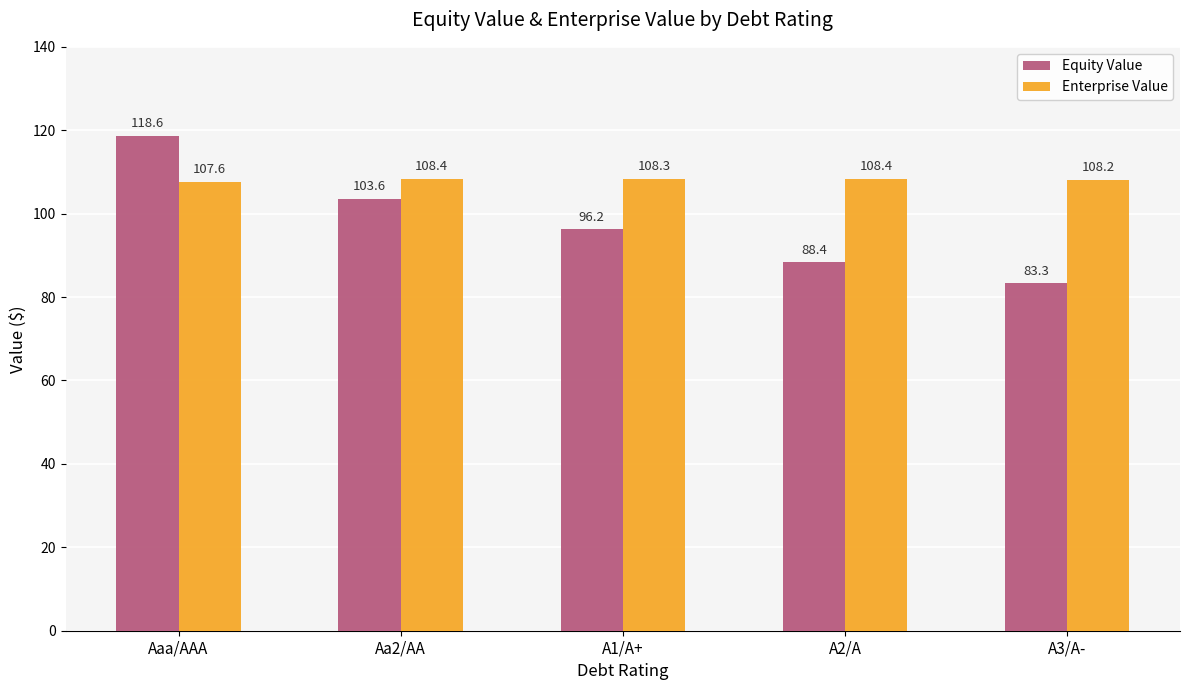

List the series in order of their overall mean, lowest first.

Equity Value, Enterprise Value